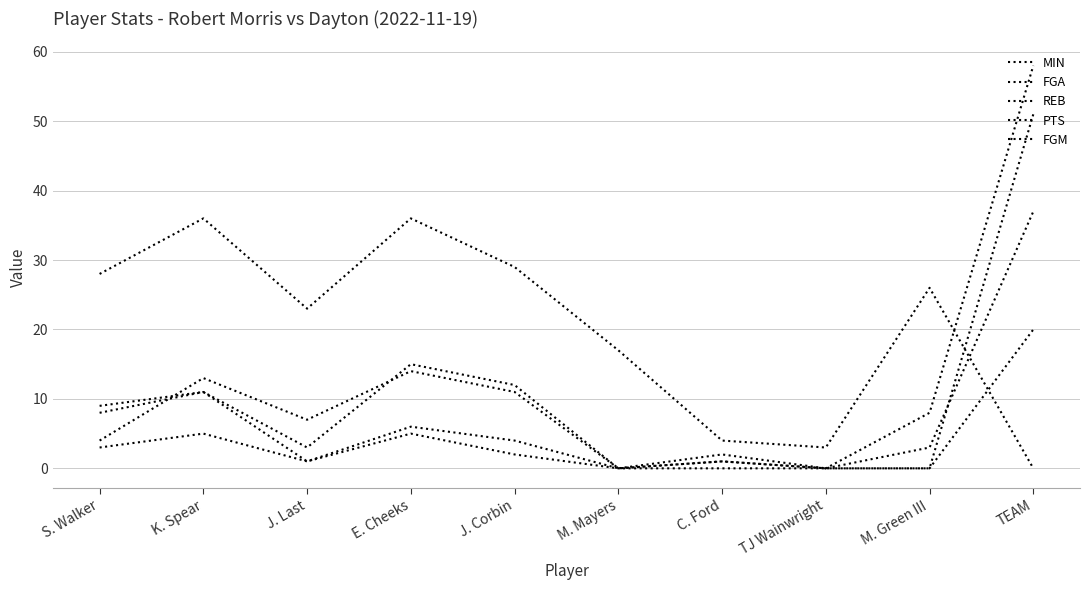

List the labels in order of REB value, smallest first.

M. Mayers, C. Ford, TJ Wainwright, J. Last, J. Corbin, M. Green III, E. Cheeks, S. Walker, K. Spear, TEAM